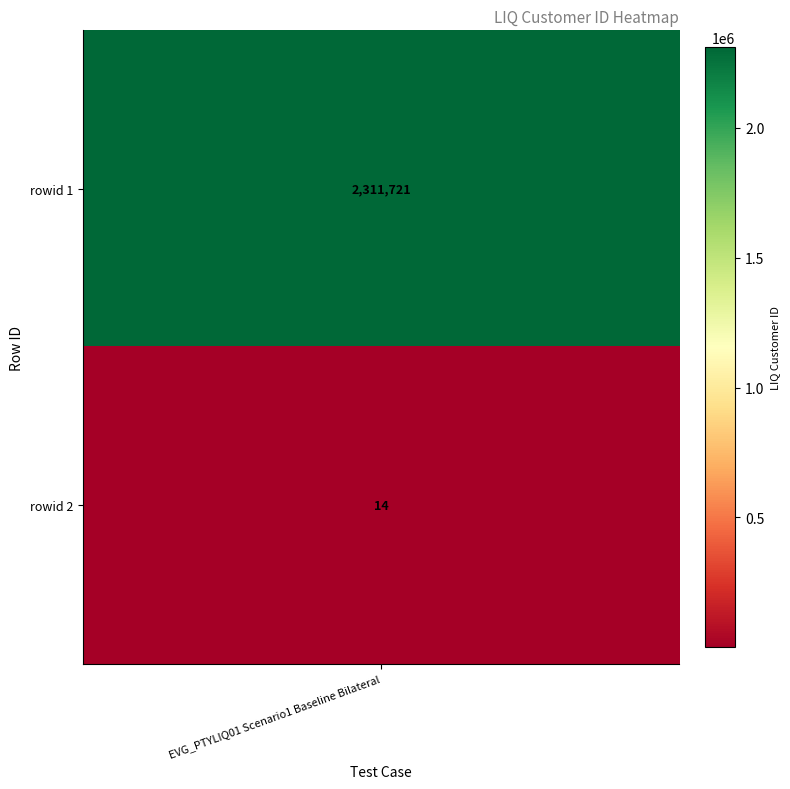

What is the change in value from rowid 1 to rowid 2?

-2311707